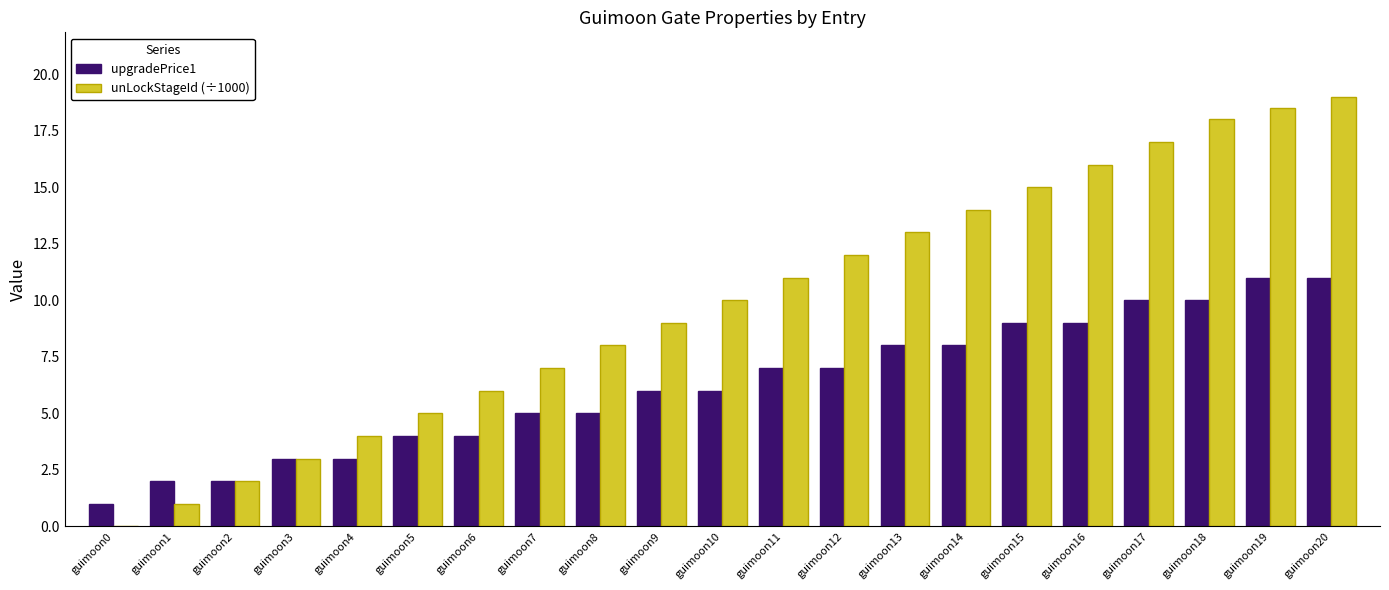

What is the total value across all series at guimoon5?

9.0